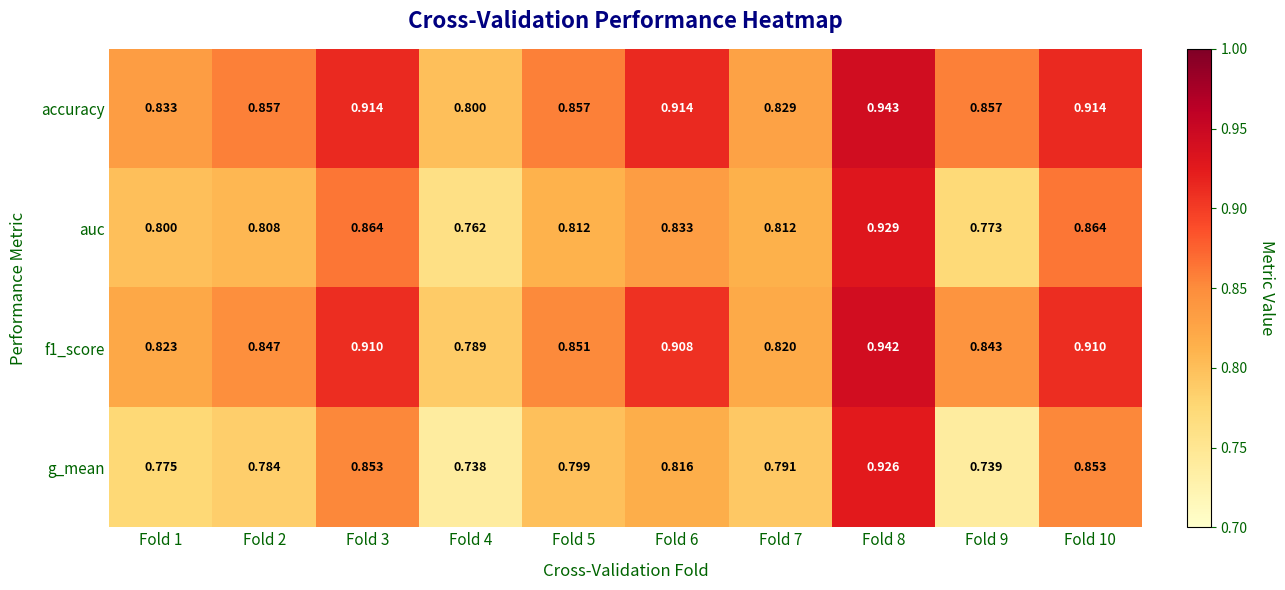

Between Fold 5 and Fold 9, which series saw the biggest shift?

g_mean